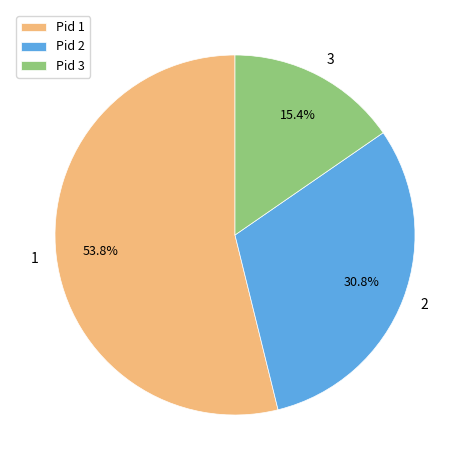

Between Pid 1 and Pid 3, which is larger?

Pid 1